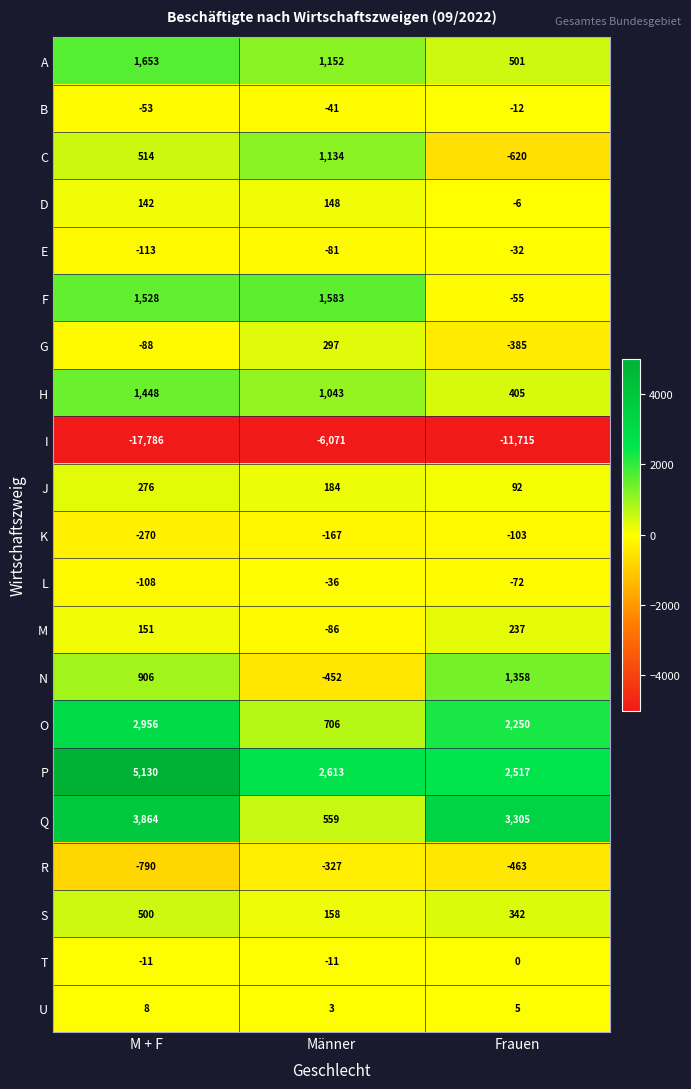

What value does the Q series have at M + F, to the nearest 100?

3900